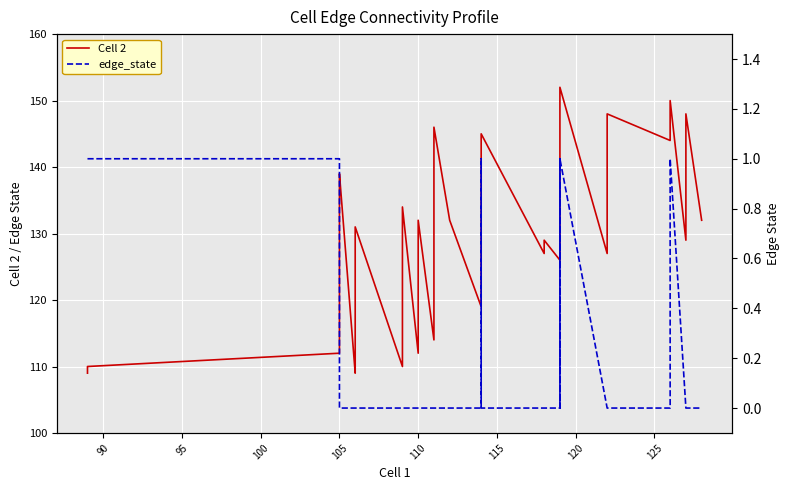

True or false: edge_state and Cell 2 cross at least once.

False